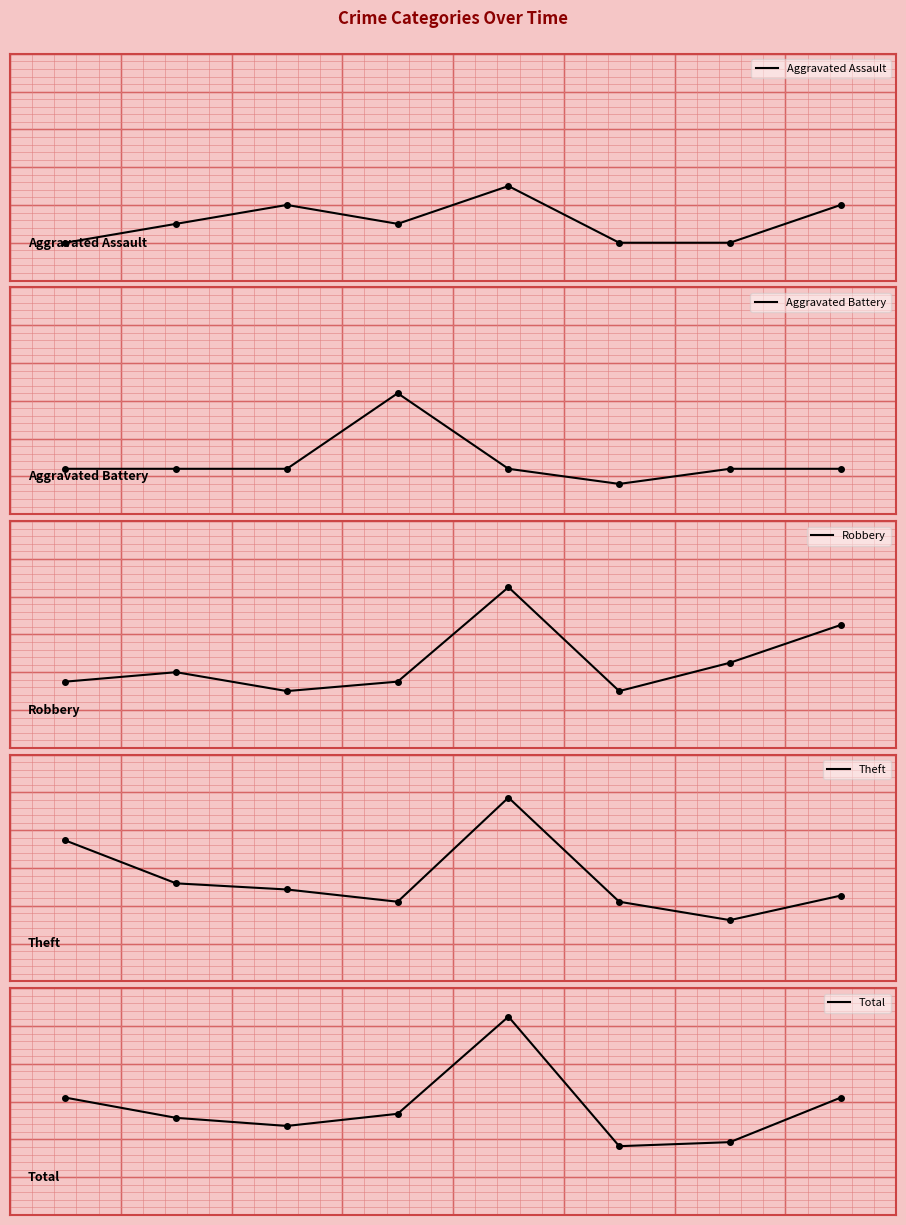

The Robbery series shows 11 at 7. True or false?

True